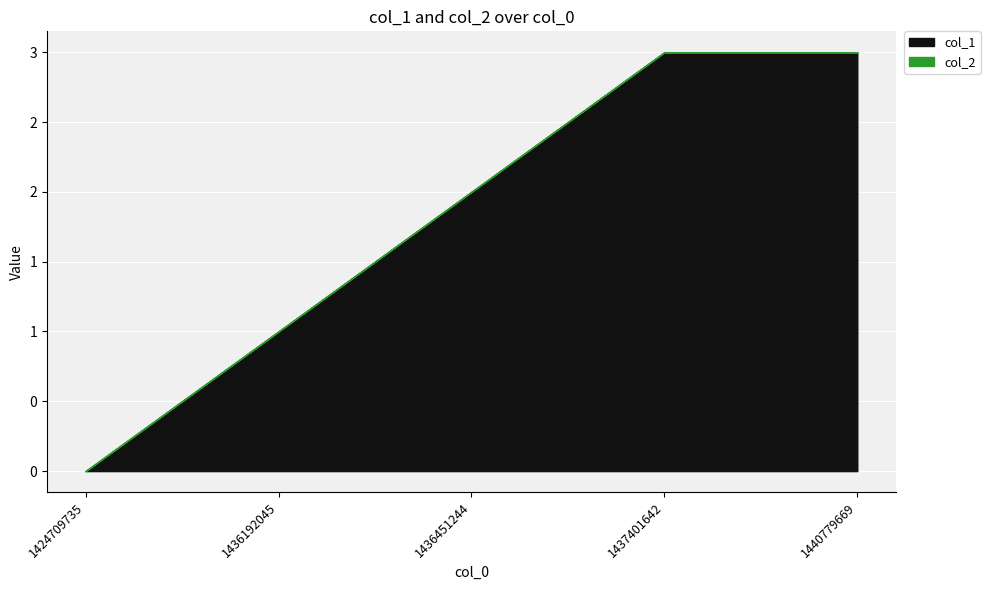

Reading left to right, what are all the values shown in this chart?

col_1: 0	1	2	3	3
col_2: 0	0	0	0	0